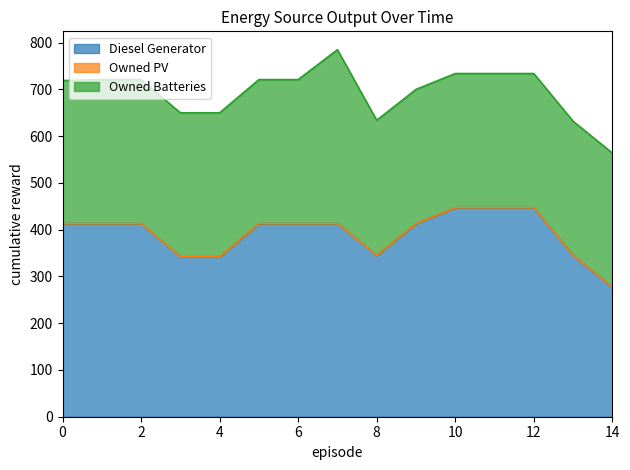

True or false: Diesel Generator has a value of 560 at 0.

False